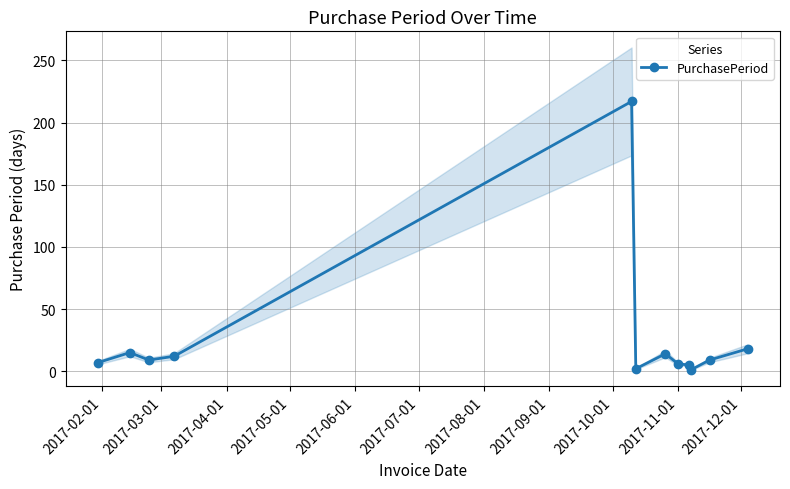

True or false: PurchasePeriod has more than 0 points higher than both neighbors.

True